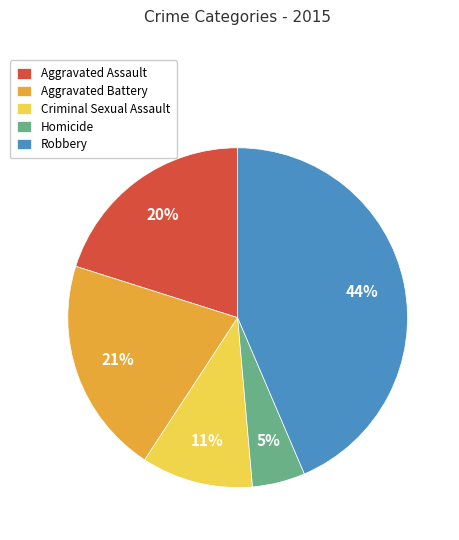

Does Criminal Sexual Assault represent more than half of the total?

No